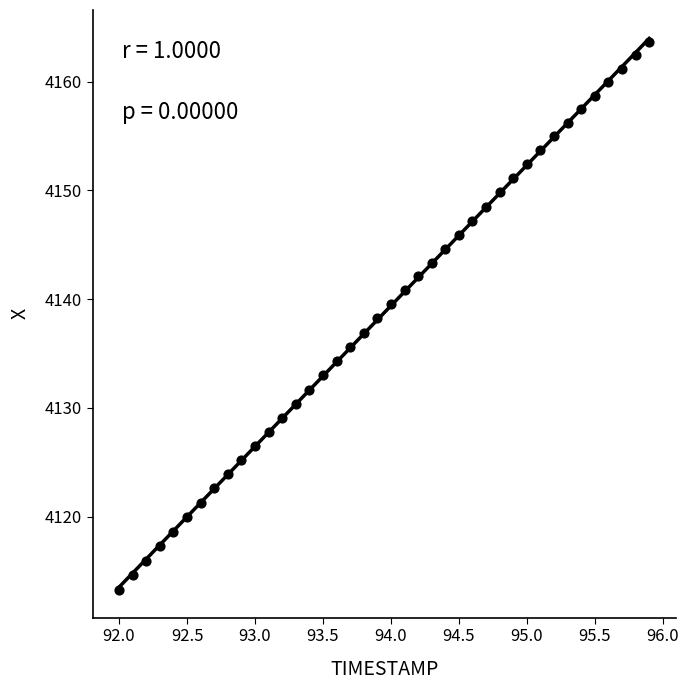

What is the range of X values (max minus min)?

3.9